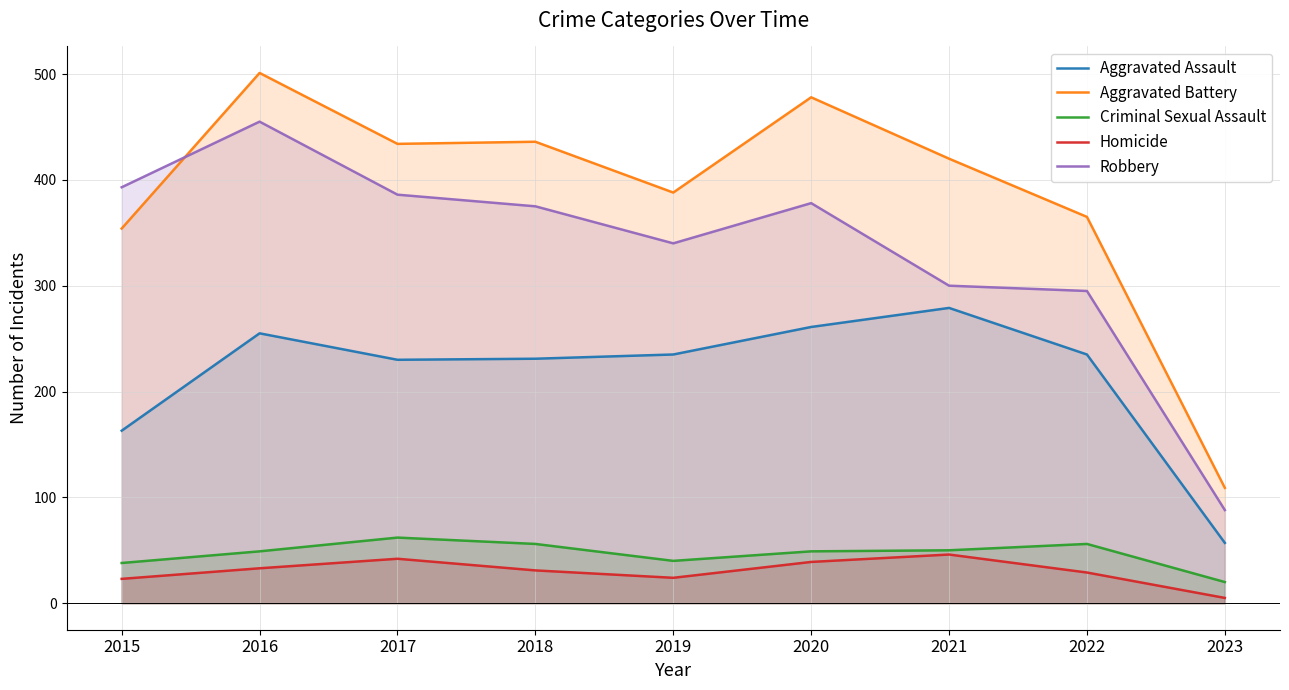

Which category has the lowest value in the Criminal Sexual Assault series?

2023